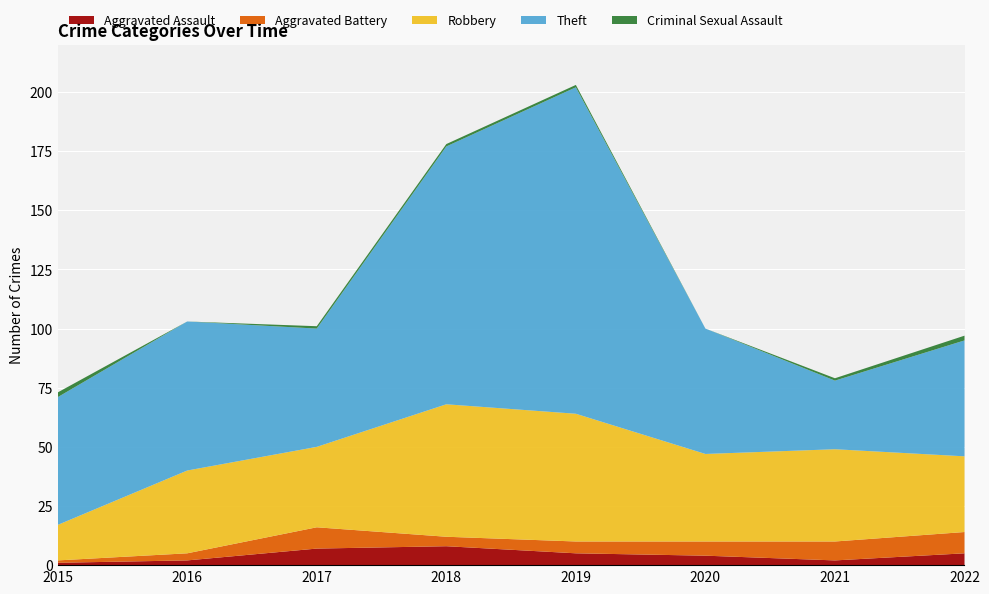

Reading right to left, transcribe all the data shown in this chart.

Aggravated Assault: 5	2	4	5	8	7	2	1
Aggravated Battery: 9	8	6	5	4	9	3	1
Robbery: 32	39	37	54	56	34	35	15
Theft: 49	29	53	138	109	50	63	54
Criminal Sexual Assault: 2	1	0	1	1	1	0	2